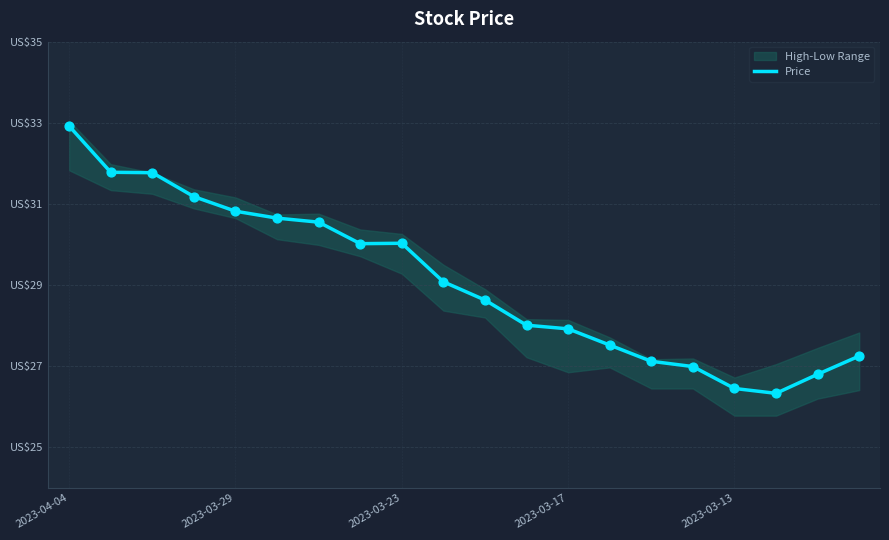

What is the ratio of the value at 18 to the value at 2023-03-23?

0.8